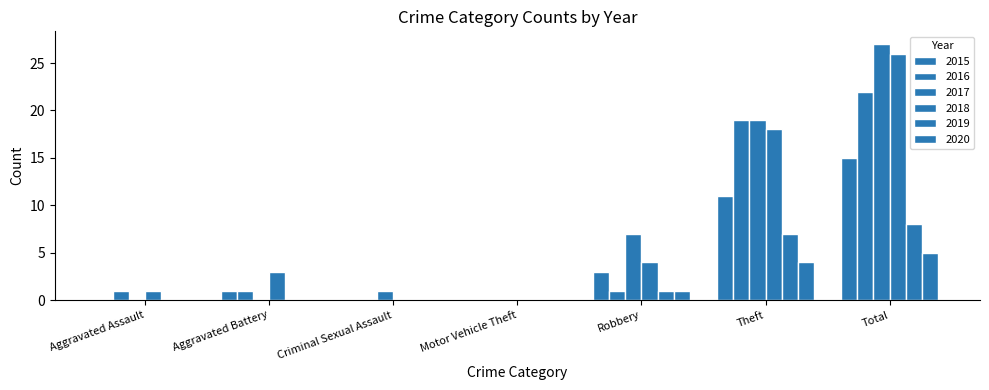

Which series has the largest range (max minus min)?

2017